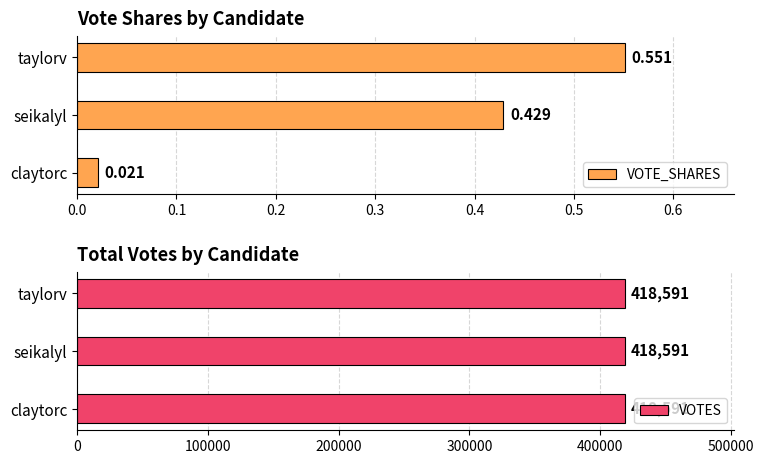

List the labels in order of VOTE_SHARES value, smallest first.

claytorc, seikalyl, taylorv